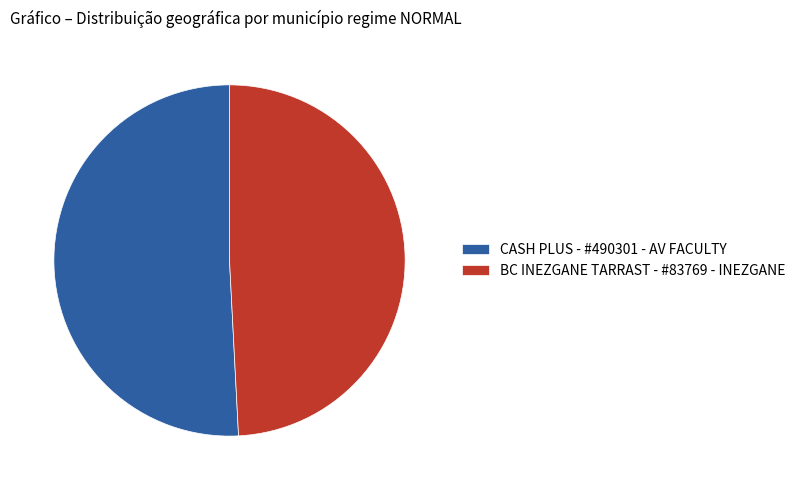

How many segments does this pie chart have?

2